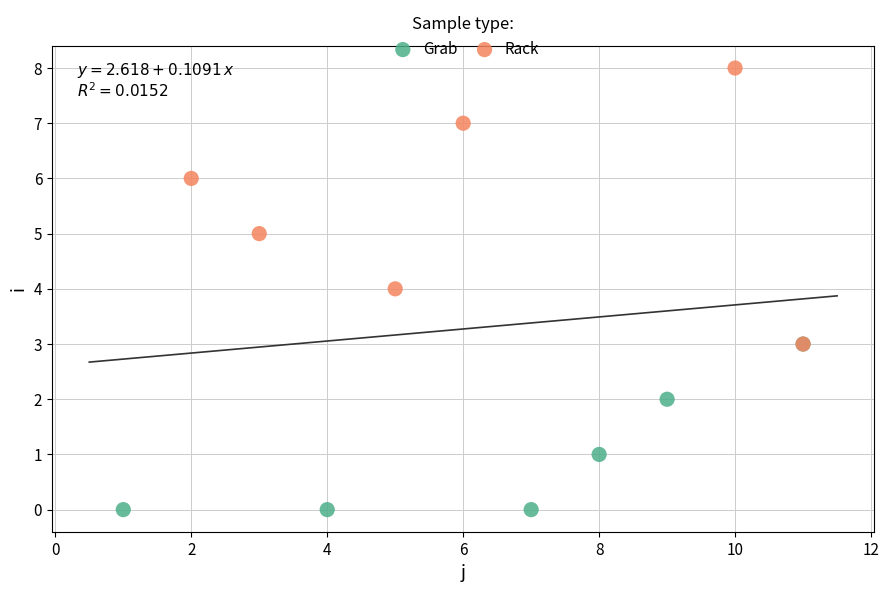

Which series contains the highest Y value?

Rack